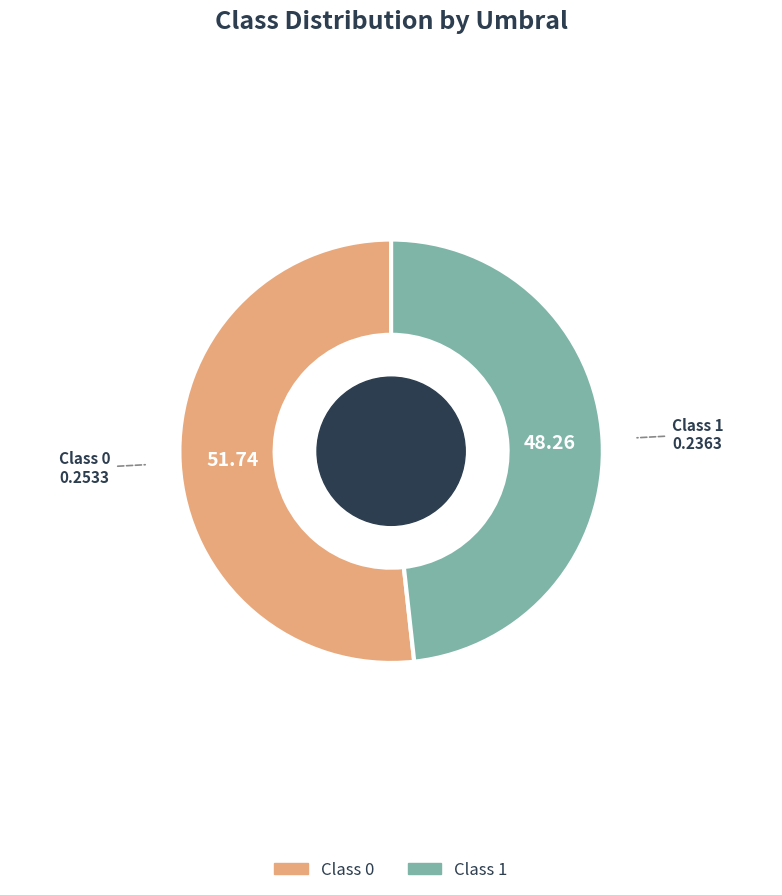

Does any single category account for the majority?

Yes